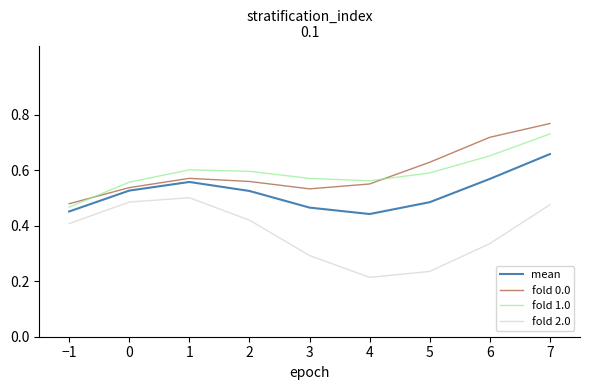

True or false: mean and fold 0.0 cross at least once.

False